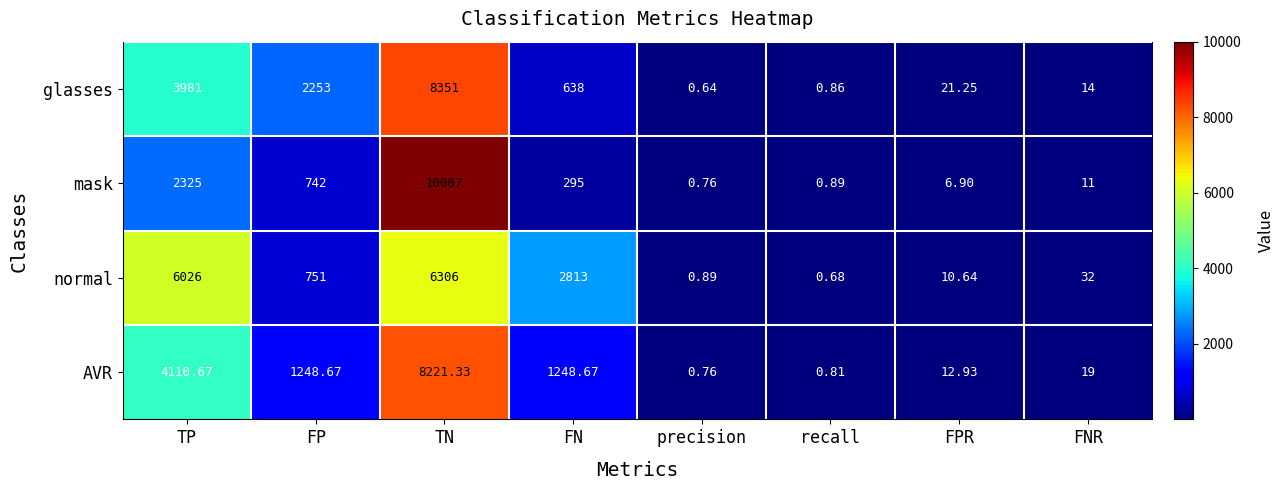

Which series has the widest spread of values?

mask